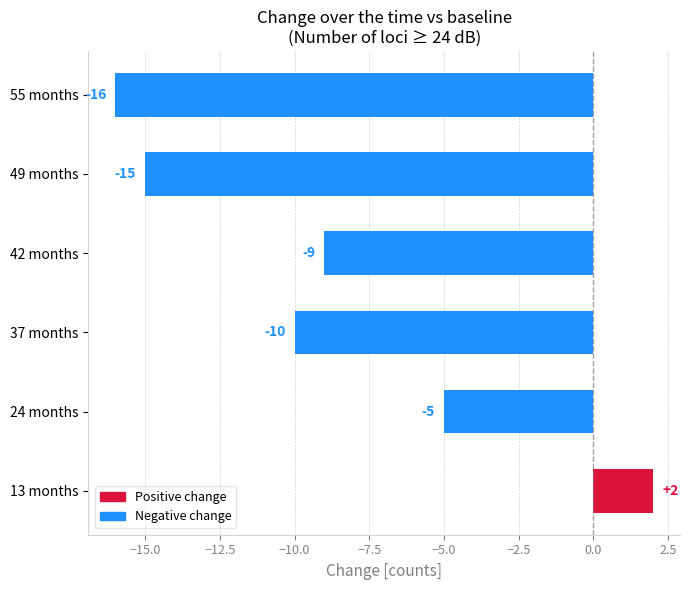

How many bars are there in total?

6